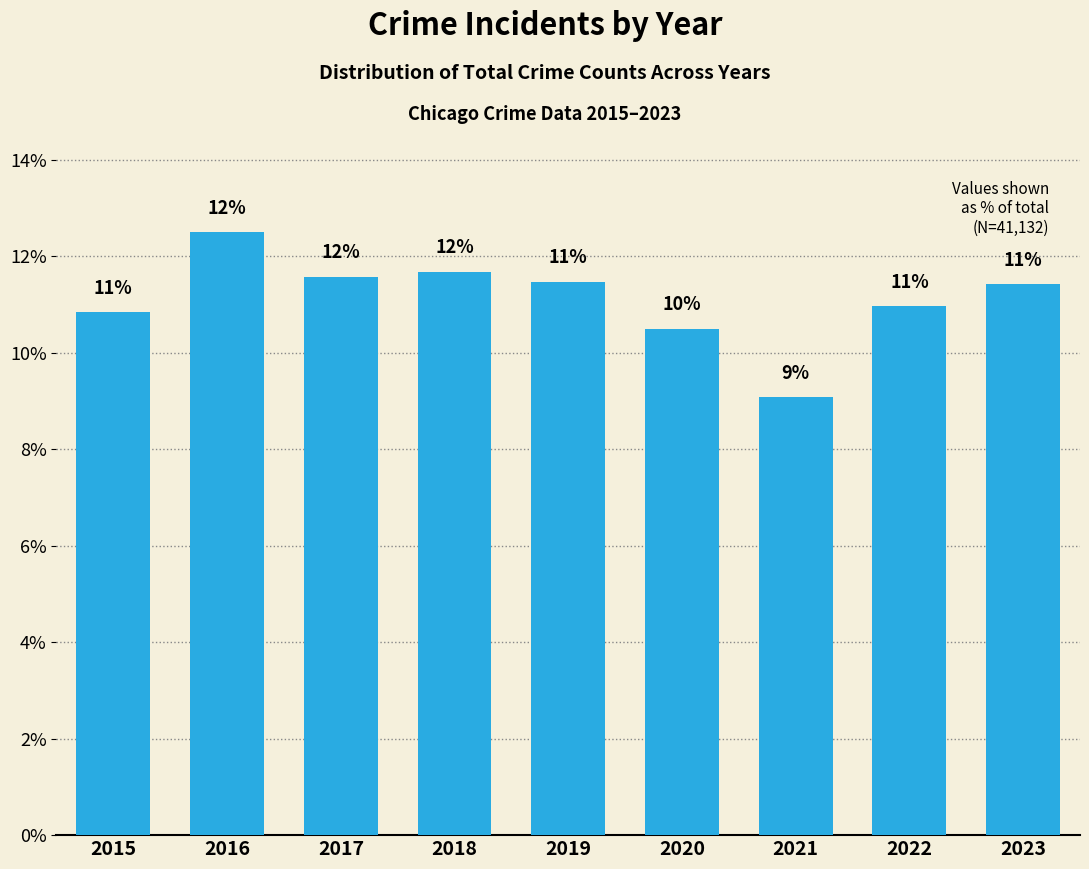

List the labels in order of value, largest first.

2016, 2018, 2017, 2019, 2023, 2022, 2015, 2020, 2021